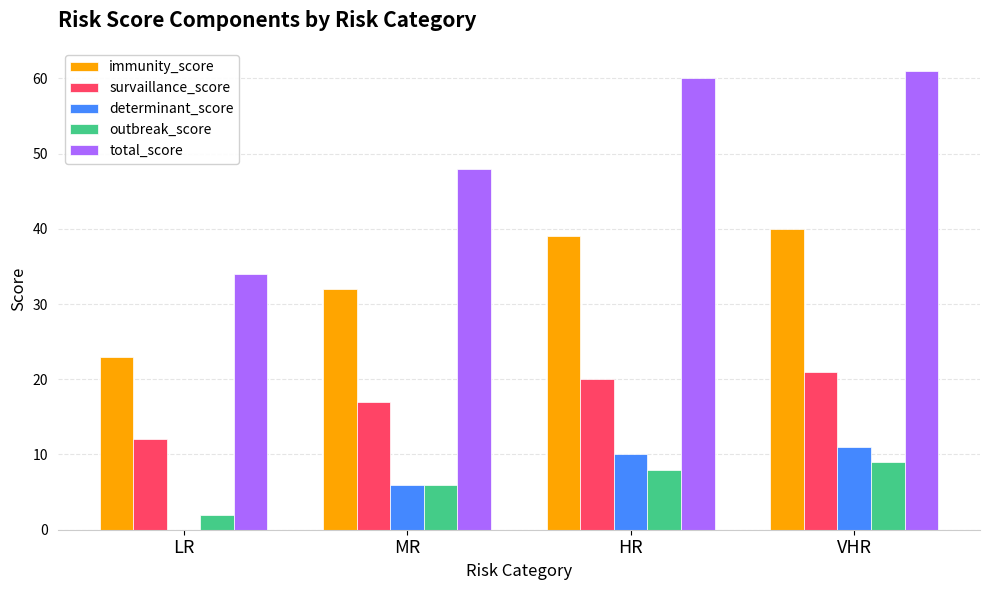

At which label does determinant_score reach its peak?

VHR